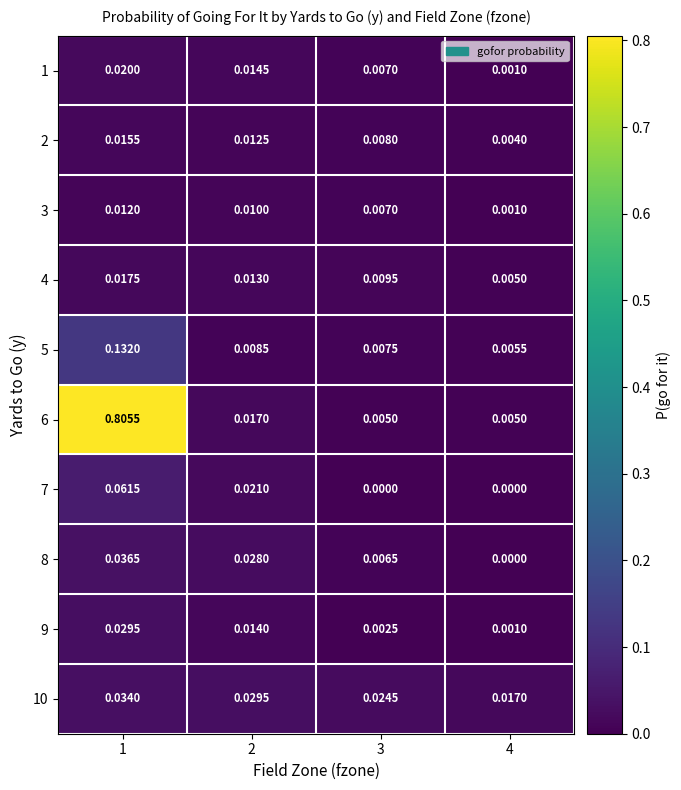

Between 3 and 4, which series saw the biggest shift?

10